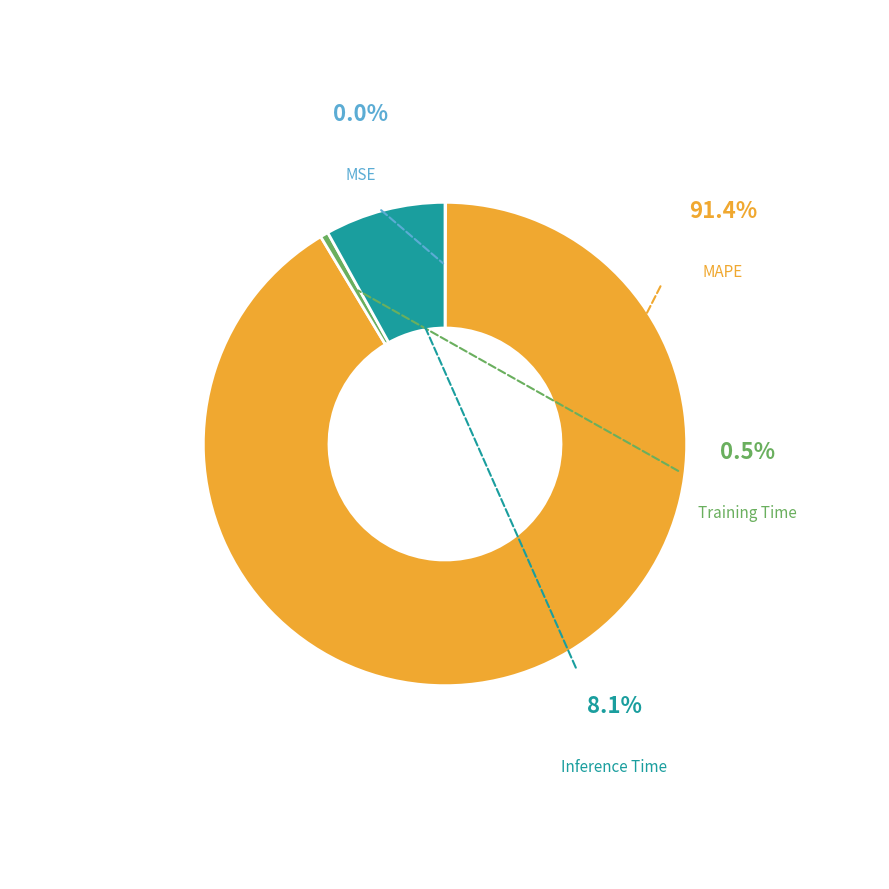

The MSE slice represents 0% of the pie. True or false?

True